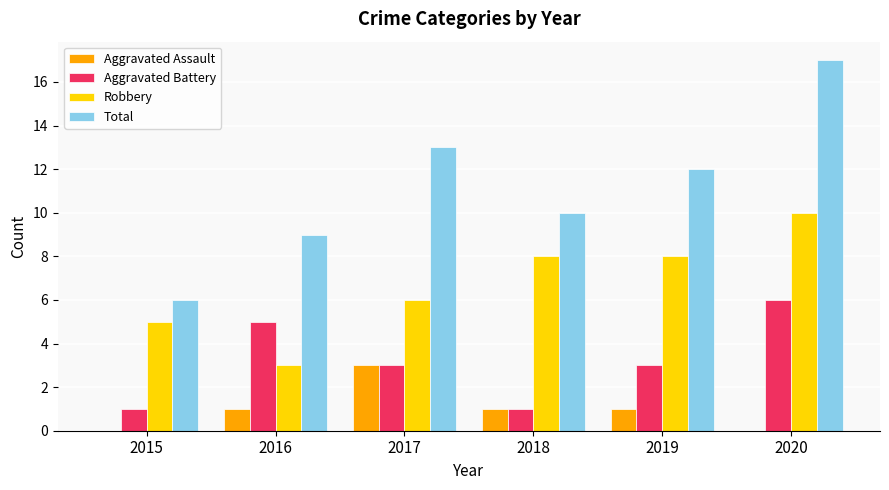

At which category is the sum across all series the highest?

2020